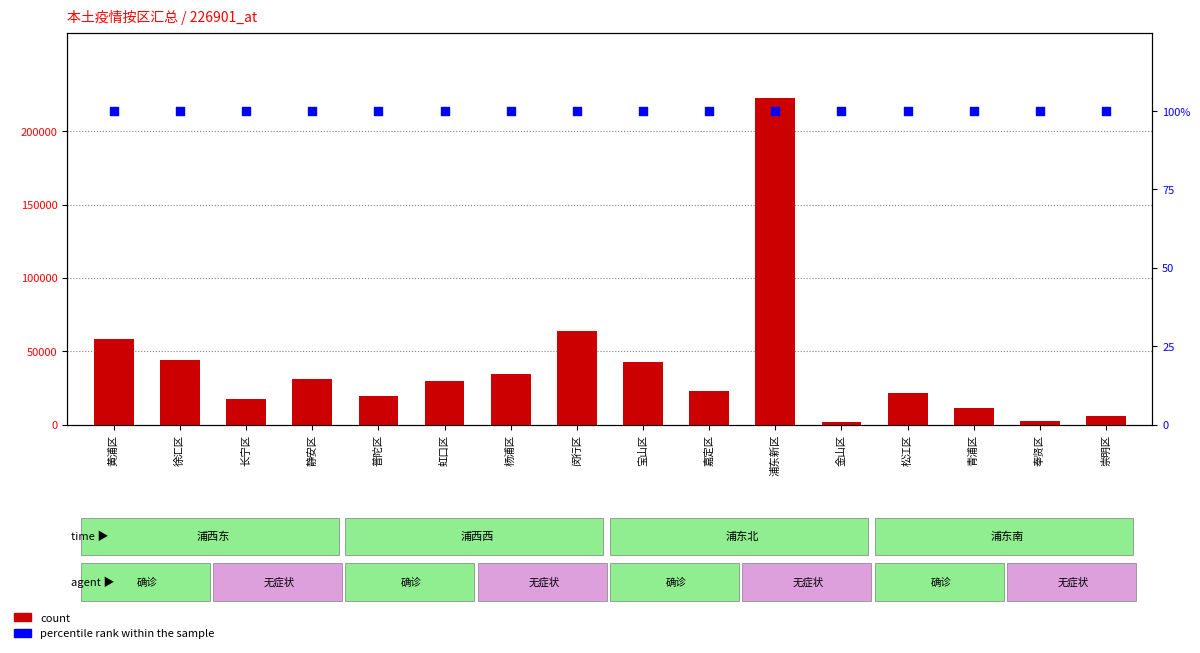

What is the total value across all series at 闵行区?

64147